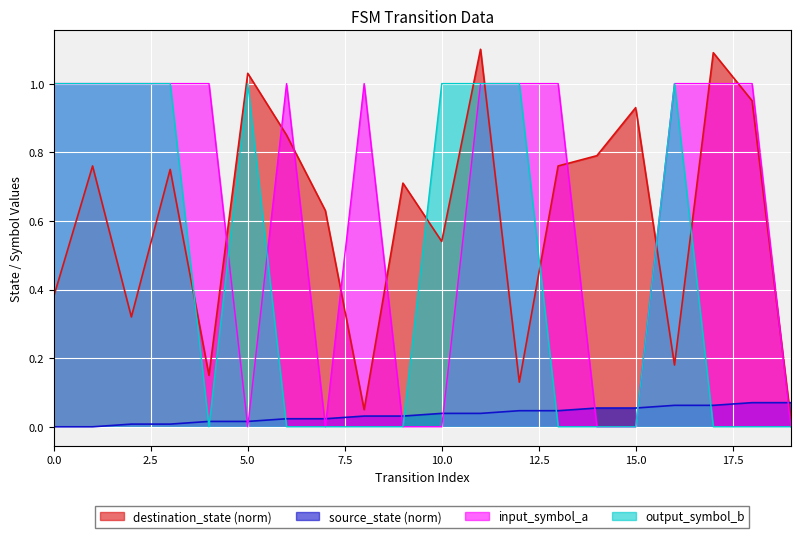

True or false: source_state and output_symbol_b intersect in this chart.

True